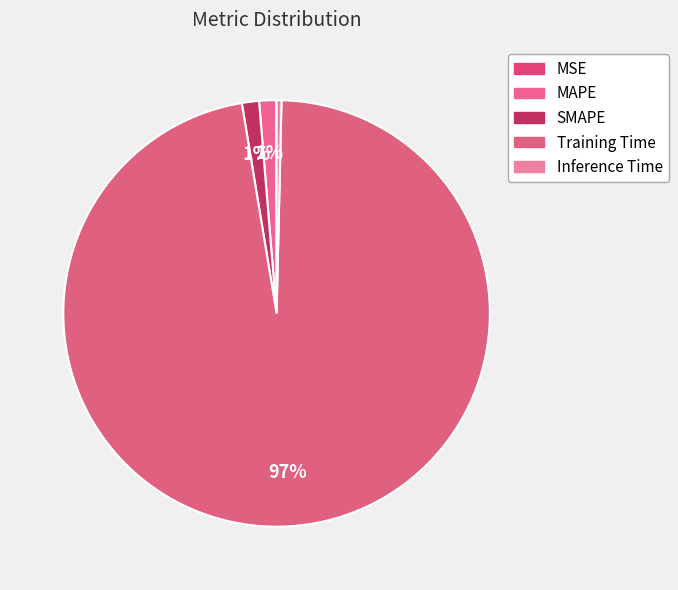

Combined, what portion of the pie is Training Time and MAPE?

98.3%